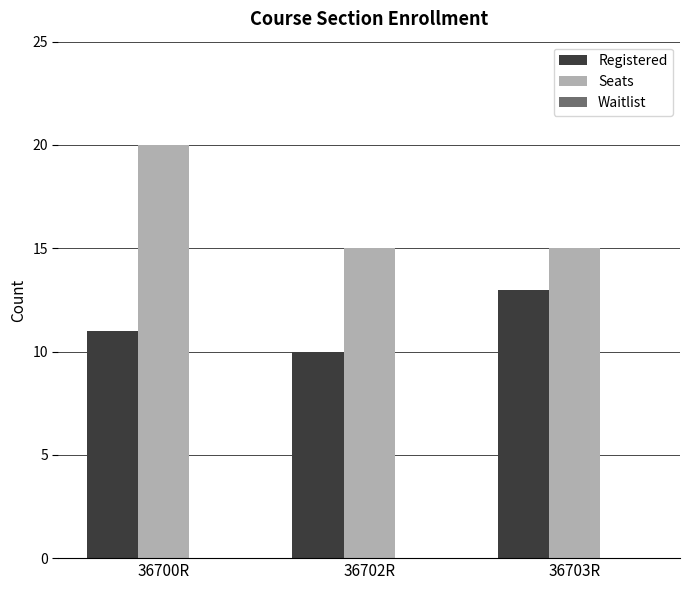

Which series changed the most between 36700R and 36702R?

Seats